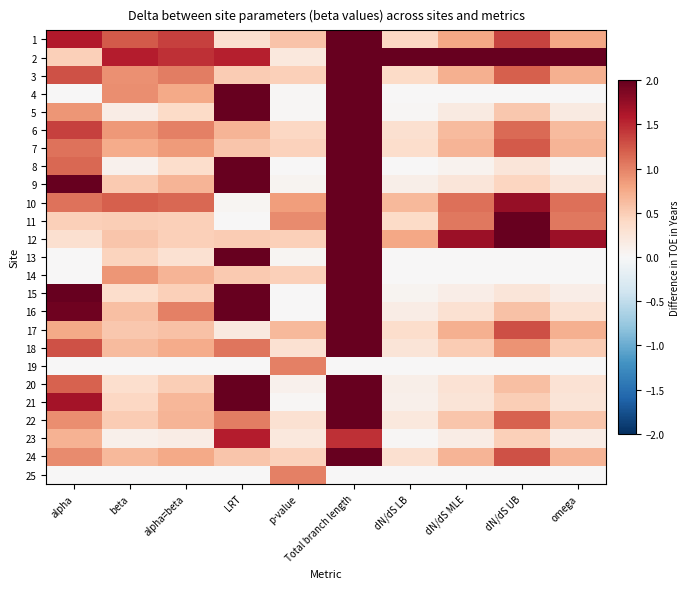

Reading left to right, what are all the values shown in this chart?

1: alpha=1.6	beta=1.2	alpha=beta=1.4	LRT=0.3	p-value=0.6	Total branch length=13.9	dN/dS LB=0.4	dN/dS MLE=0.8	dN/dS UB=1.3	omega=0.8
2: alpha=0.5	beta=1.6	alpha=beta=1.5	LRT=1.5	p-value=0.2	Total branch length=14.7	dN/dS LB=2.2	dN/dS MLE=3.3	dN/dS UB=4.8	omega=3.3
3: alpha=1.3	beta=0.9	alpha=beta=1.0	LRT=0.5	p-value=0.5	Total branch length=10.3	dN/dS LB=0.4	dN/dS MLE=0.7	dN/dS UB=1.2	omega=0.7
4: alpha=0.0	beta=0.9	alpha=beta=0.8	LRT=5.2	p-value=0.0	Total branch length=7.6	dN/dS LB=0.0	dN/dS MLE=0.0	dN/dS UB=0.0	omega=0.0
5: alpha=0.9	beta=0.2	alpha=beta=0.4	LRT=4.9	p-value=0.0	Total branch length=3.9	dN/dS LB=0.0	dN/dS MLE=0.2	dN/dS UB=0.5	omega=0.2
6: alpha=1.4	beta=0.9	alpha=beta=1.0	LRT=0.7	p-value=0.4	Total branch length=10.1	dN/dS LB=0.3	dN/dS MLE=0.6	dN/dS UB=1.1	omega=0.6
7: alpha=1.1	beta=0.7	alpha=beta=0.9	LRT=0.5	p-value=0.5	Total branch length=8.6	dN/dS LB=0.3	dN/dS MLE=0.7	dN/dS UB=1.2	omega=0.7
8: alpha=1.2	beta=0.1	alpha=beta=0.3	LRT=13.2	p-value=0.0	Total branch length=3.5	dN/dS LB=0.0	dN/dS MLE=0.1	dN/dS UB=0.2	omega=0.1
9: alpha=2.2	beta=0.5	alpha=beta=0.7	LRT=3.9	p-value=0.0	Total branch length=6.8	dN/dS LB=0.1	dN/dS MLE=0.2	dN/dS UB=0.4	omega=0.2
10: alpha=1.1	beta=1.2	alpha=beta=1.2	LRT=0.0	p-value=0.8	Total branch length=11.7	dN/dS LB=0.6	dN/dS MLE=1.1	dN/dS UB=1.7	omega=1.1
11: alpha=0.5	beta=0.5	alpha=beta=0.5	LRT=0.0	p-value=0.9	Total branch length=4.9	dN/dS LB=0.4	dN/dS MLE=1.1	dN/dS UB=2.3	omega=1.1
12: alpha=0.3	beta=0.6	alpha=beta=0.5	LRT=0.5	p-value=0.5	Total branch length=4.8	dN/dS LB=0.8	dN/dS MLE=1.7	dN/dS UB=3.2	omega=1.7
13: alpha=0.0	beta=0.4	alpha=beta=0.3	LRT=4.5	p-value=0.0	Total branch length=3.1	dN/dS LB=0.0	dN/dS MLE=0.0	dN/dS UB=0.0	omega=0.0
14: alpha=0.0	beta=0.9	alpha=beta=0.7	LRT=0.5	p-value=0.5	Total branch length=6.9	dN/dS LB=0.0	dN/dS MLE=0.0	dN/dS UB=0.0	omega=0.0
15: alpha=2.7	beta=0.3	alpha=beta=0.5	LRT=7.4	p-value=0.0	Total branch length=4.9	dN/dS LB=0.1	dN/dS MLE=0.1	dN/dS UB=0.2	omega=0.1
16: alpha=1.9	beta=0.6	alpha=beta=1.0	LRT=6.4	p-value=0.0	Total branch length=10.2	dN/dS LB=0.1	dN/dS MLE=0.3	dN/dS UB=0.6	omega=0.3
17: alpha=0.8	beta=0.5	alpha=beta=0.6	LRT=0.2	p-value=0.7	Total branch length=5.9	dN/dS LB=0.3	dN/dS MLE=0.7	dN/dS UB=1.3	omega=0.7
18: alpha=1.3	beta=0.6	alpha=beta=0.7	LRT=1.1	p-value=0.3	Total branch length=7.6	dN/dS LB=0.3	dN/dS MLE=0.5	dN/dS UB=0.9	omega=0.5
19: alpha=0.0	beta=0.0	alpha=beta=0.0	LRT=0.0	p-value=1.0	Total branch length=0.0	dN/dS LB=0.0	dN/dS MLE=0.0	dN/dS UB=0.0	omega=0.0
20: alpha=1.2	beta=0.3	alpha=beta=0.5	LRT=3.1	p-value=0.1	Total branch length=4.9	dN/dS LB=0.1	dN/dS MLE=0.3	dN/dS UB=0.6	omega=0.3
21: alpha=1.7	beta=0.4	alpha=beta=0.7	LRT=5.7	p-value=0.0	Total branch length=6.7	dN/dS LB=0.1	dN/dS MLE=0.3	dN/dS UB=0.5	omega=0.3
22: alpha=0.9	beta=0.5	alpha=beta=0.7	LRT=1.0	p-value=0.3	Total branch length=6.9	dN/dS LB=0.2	dN/dS MLE=0.6	dN/dS UB=1.2	omega=0.6
23: alpha=0.7	beta=0.1	alpha=beta=0.1	LRT=1.6	p-value=0.2	Total branch length=1.5	dN/dS LB=0.0	dN/dS MLE=0.2	dN/dS UB=0.5	omega=0.2
24: alpha=0.9	beta=0.6	alpha=beta=0.8	LRT=0.6	p-value=0.5	Total branch length=7.7	dN/dS LB=0.3	dN/dS MLE=0.7	dN/dS UB=1.3	omega=0.7
25: alpha=0.0	beta=0.0	alpha=beta=0.0	LRT=0.0	p-value=1.0	Total branch length=0.0	dN/dS LB=0.0	dN/dS MLE=0.0	dN/dS UB=0.0	omega=0.0